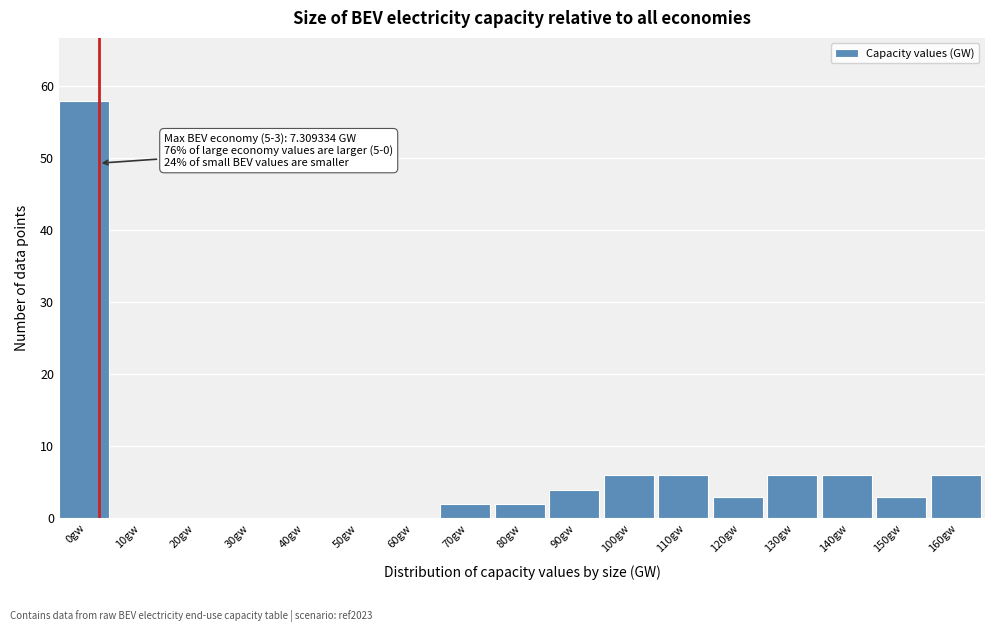

Reading right to left, list all the values displayed in this chart.

160gw=6	150gw=3	140gw=6	130gw=6	120gw=3	110gw=6	100gw=6	90gw=4	80gw=2	70gw=2	60gw=0	50gw=0	40gw=0	30gw=0	20gw=0	10gw=0	0gw=58